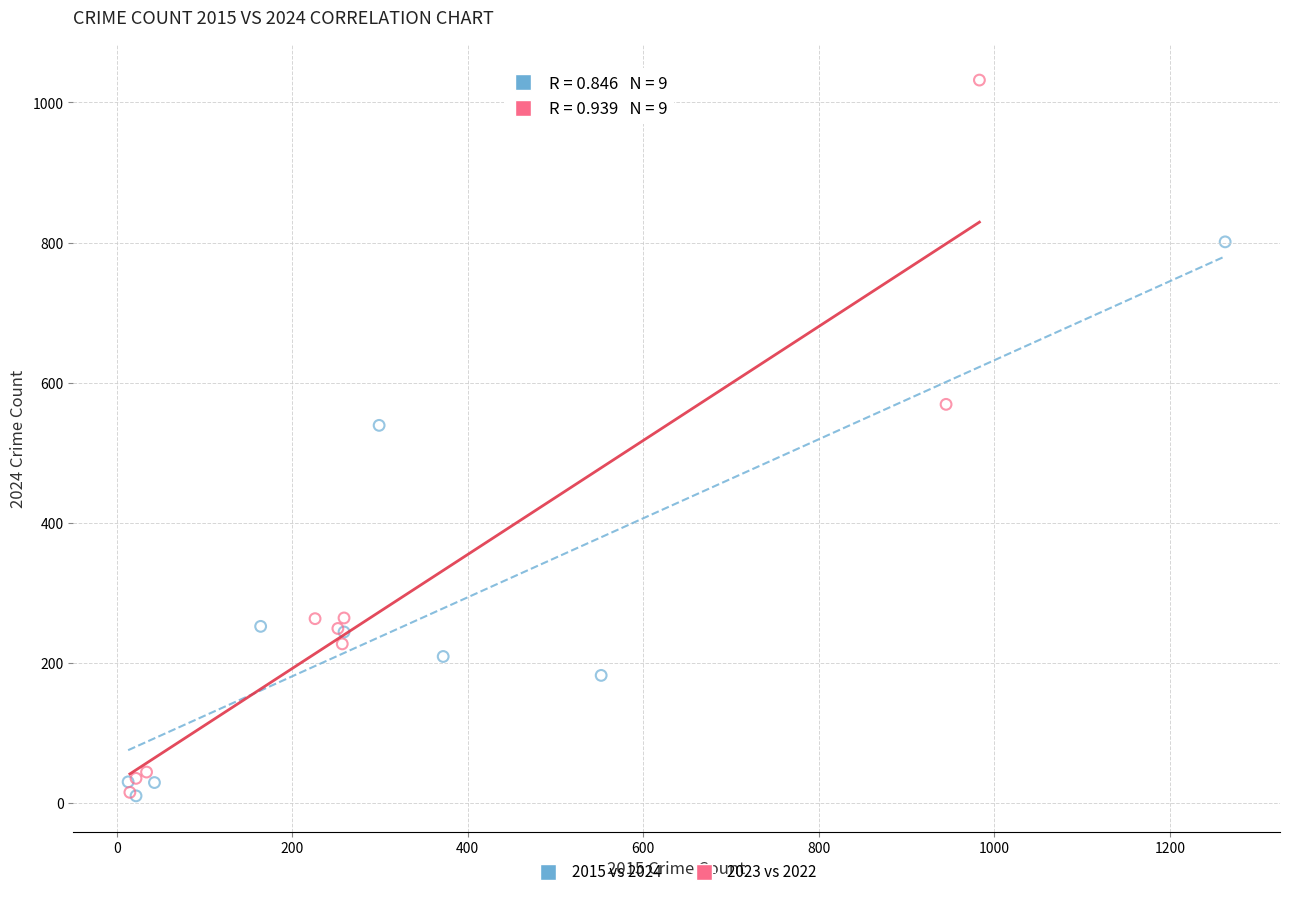

Which series has the widest spread of Y values?

2023 vs 2022